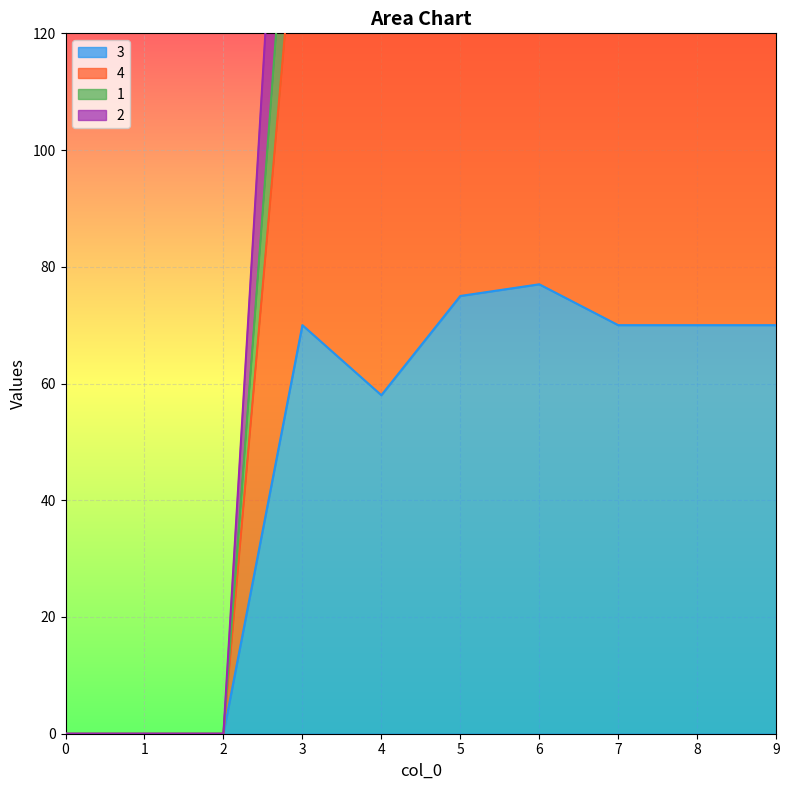

What is the sum of all 1 values?

1400